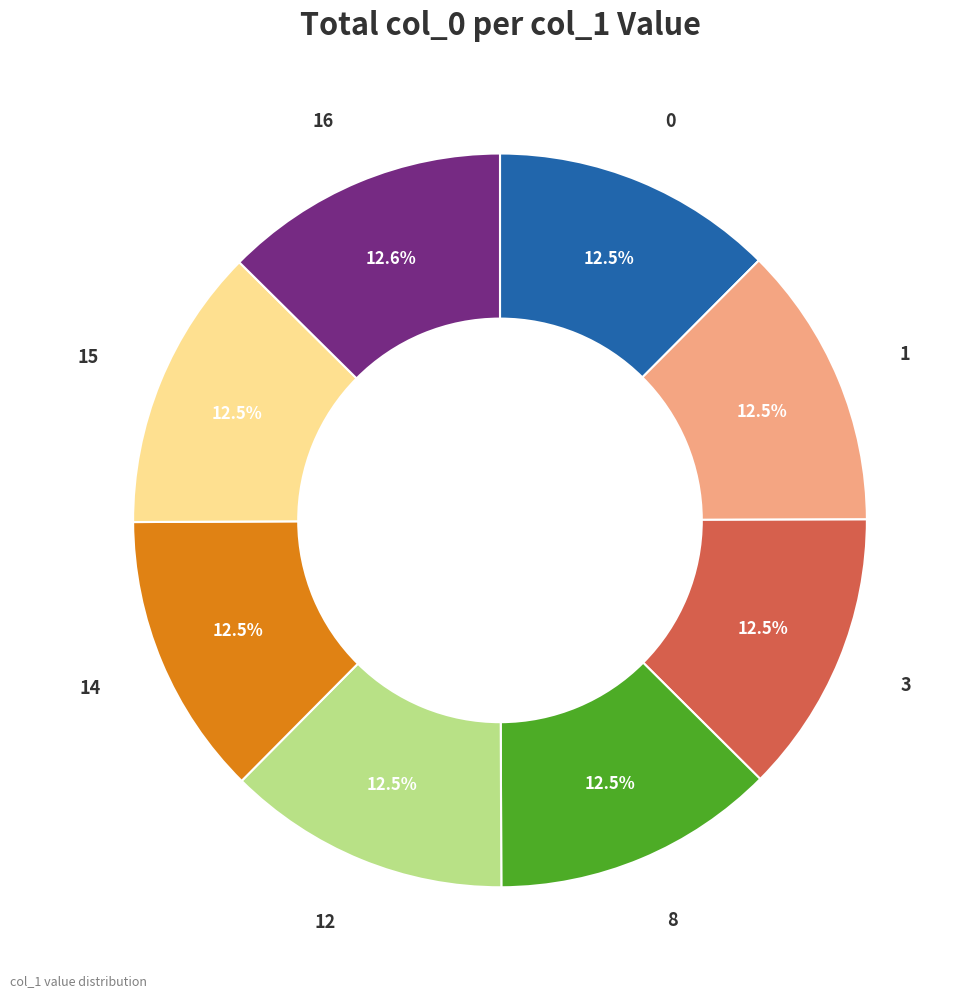

True or false: 15 accounts for 1% of the total.

False